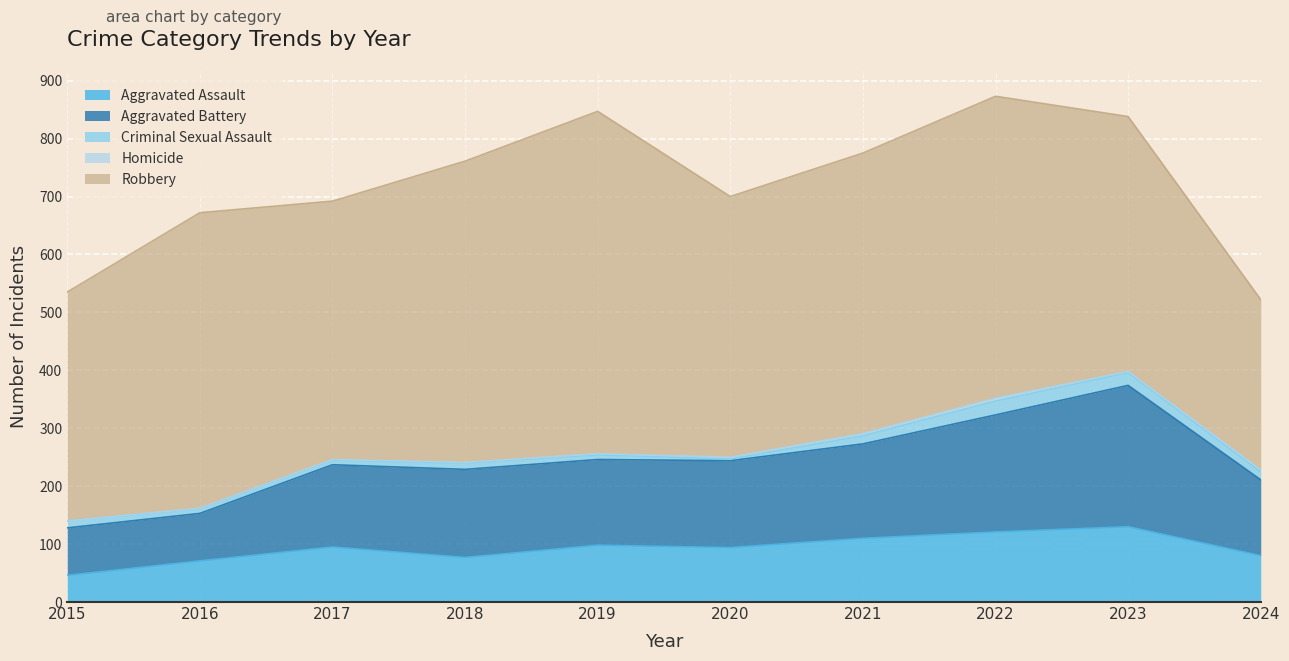

Reading left to right, list all the values displayed in this chart.

Aggravated Assault: 2015=46	2016=71	2017=95	2018=77	2019=98	2020=94	2021=110	2022=121	2023=130	2024=80
Aggravated Battery: 2015=82	2016=82	2017=142	2018=152	2019=148	2020=150	2021=163	2022=202	2023=244	2024=131
Criminal Sexual Assault: 2015=12	2016=8	2017=8	2018=11	2019=8	2020=3	2021=14	2022=24	2023=22	2024=14
Homicide: 2015=0	2016=1	2017=1	2018=1	2019=2	2020=3	2021=4	2022=5	2023=2	2024=3
Robbery: 2015=395	2016=510	2017=446	2018=520	2019=591	2020=450	2021=484	2022=521	2023=440	2024=294